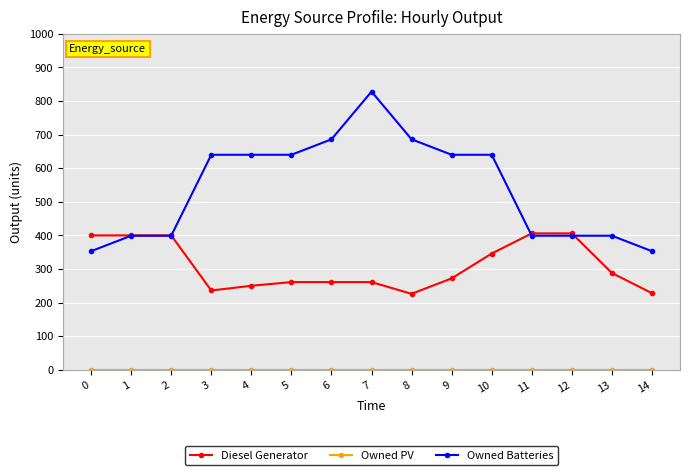

The value of Owned Batteries at 6 is 356. True or false?

False